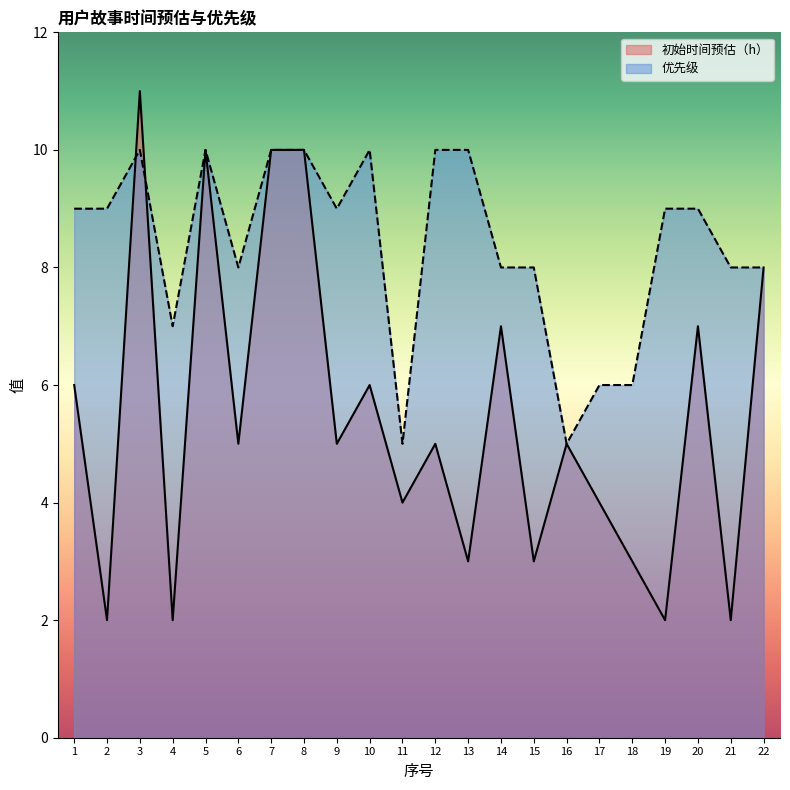

What is the sum of all 初始时间预估（h） values?

120